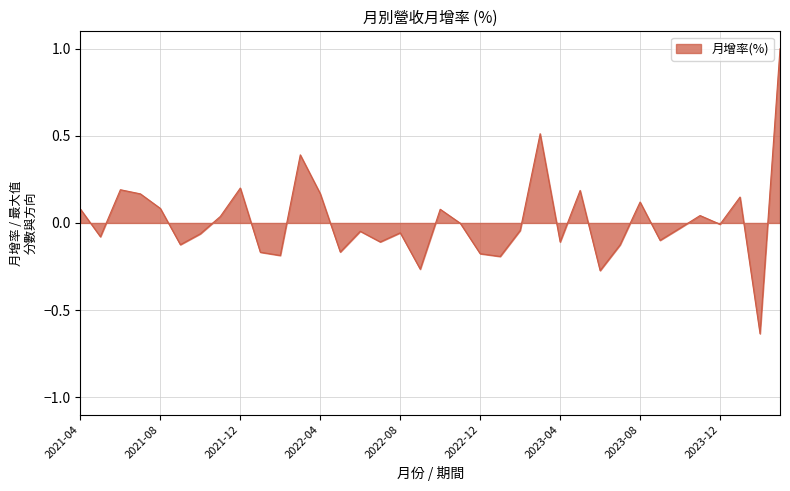

What is the greatest value displayed?

1.0